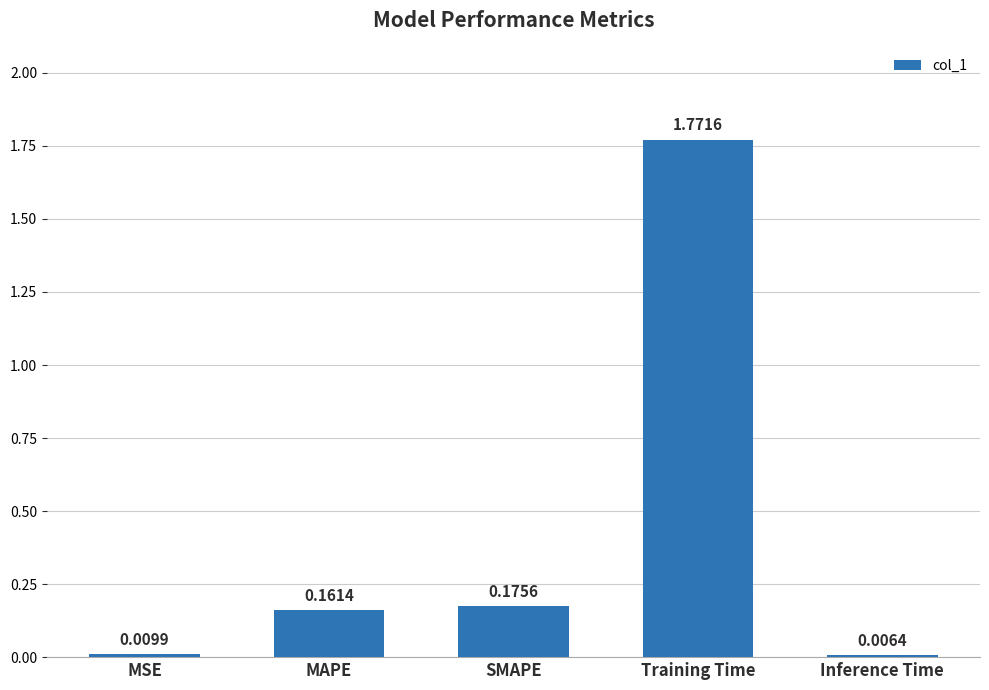

What is the change in value from MAPE to Training Time?

+1.6